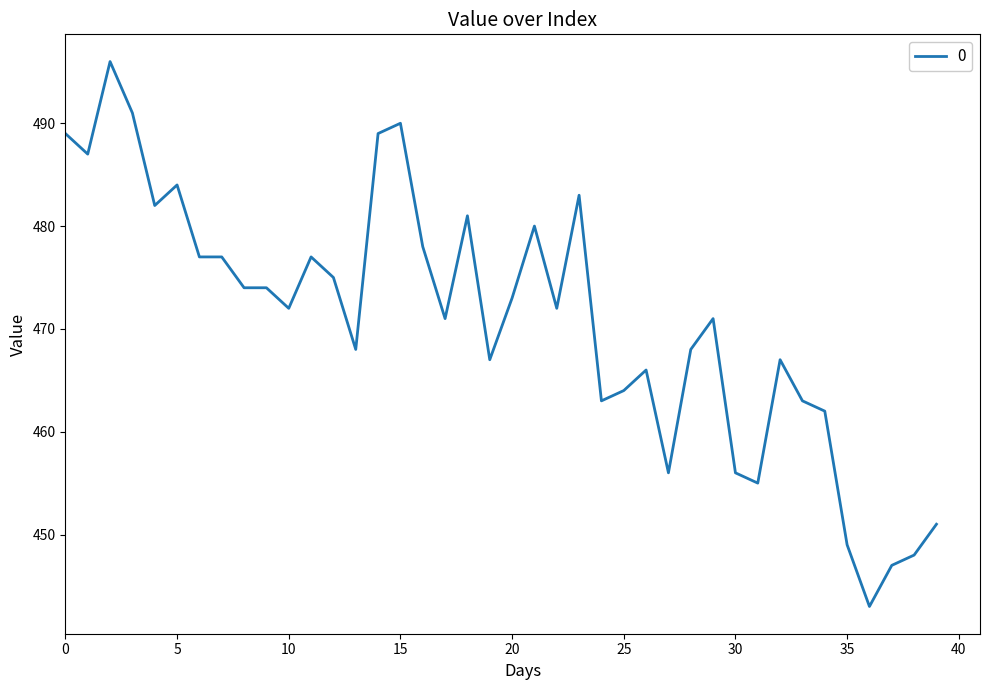

Reading left to right, list all the values displayed in this chart.

489	487	496	491	482	484	477	477	474	474	472	477	475	468	489	490	478	471	481	467	473	480	472	483	463	464	466	456	468	471	456	455	467	463	462	449	443	447	448	451